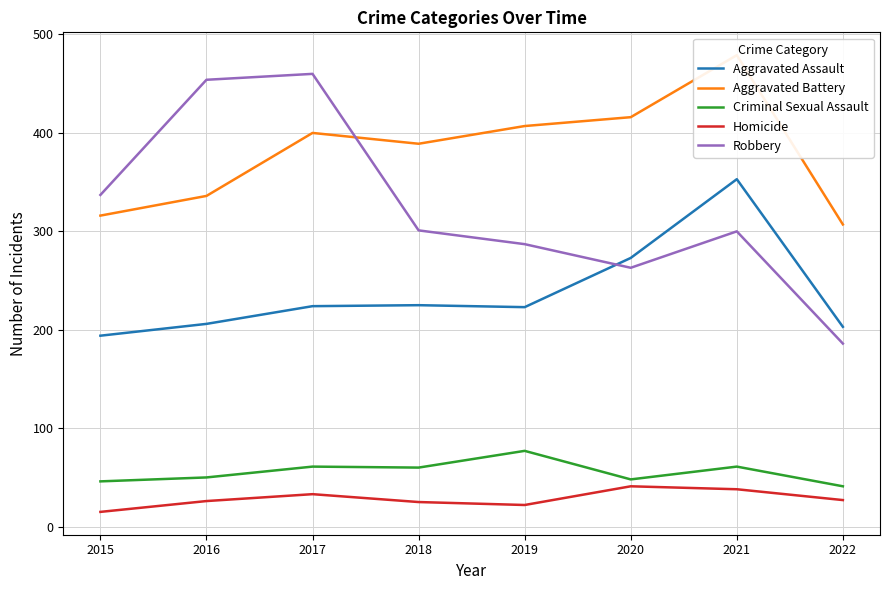

How many data points in Criminal Sexual Assault are less than 60?

4